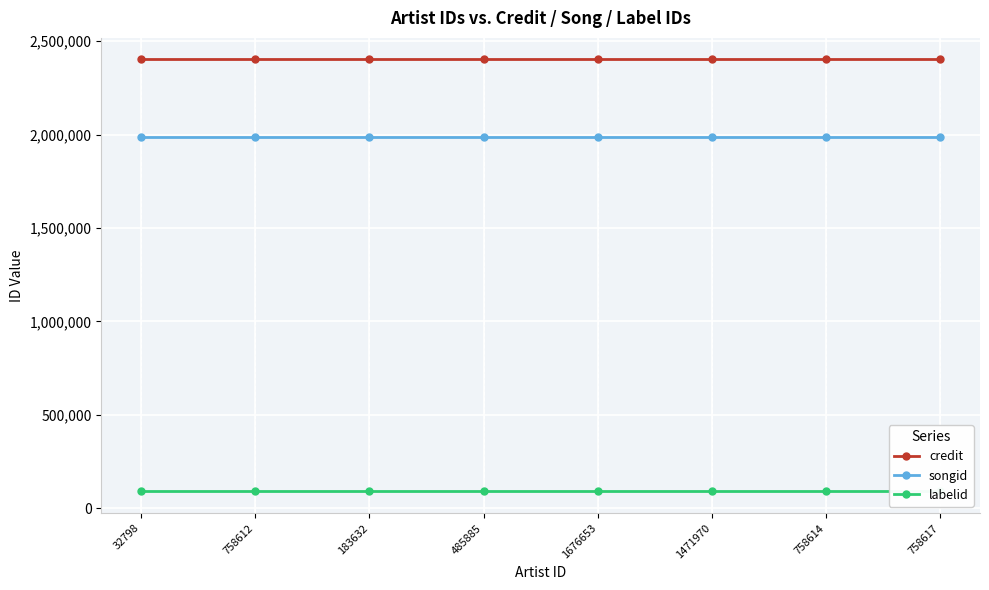

True or false: credit and labelid cross at least once.

False